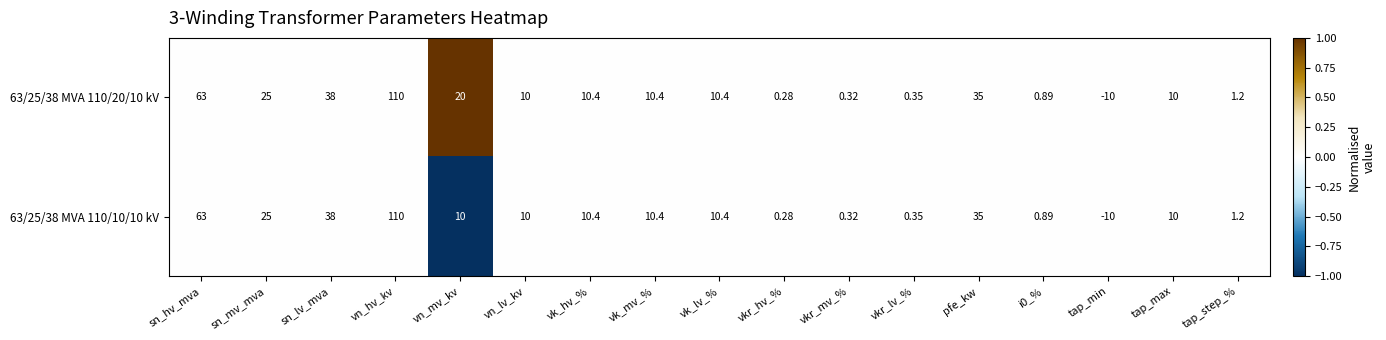

How many data points does each series have?

17